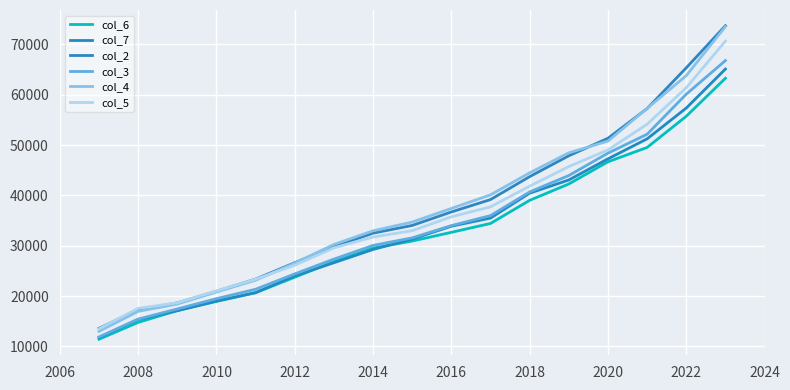

Does the chart display data point markers on the line(s)?

No